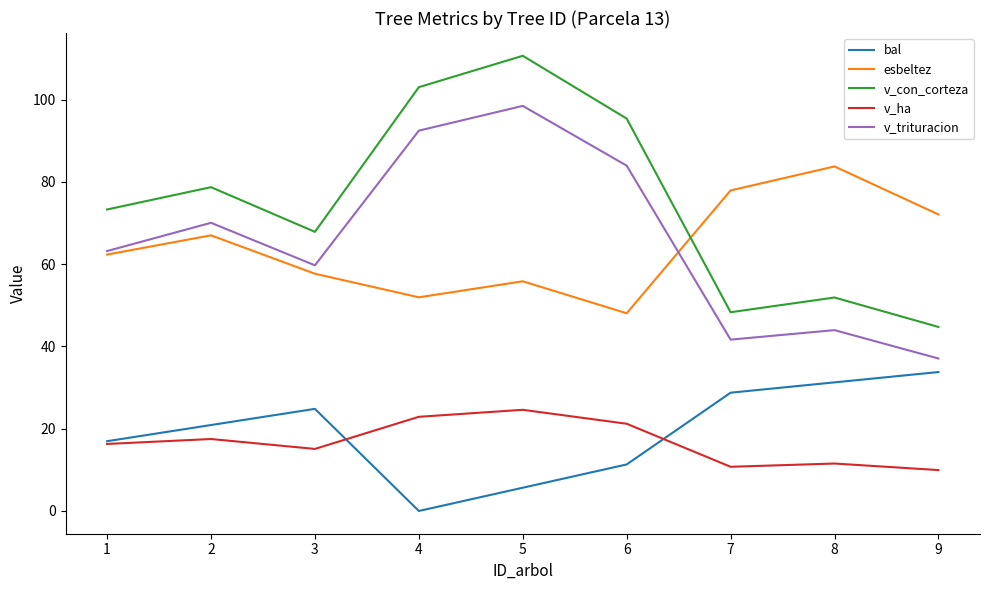

What is the maximum value shown in the chart?

110.7